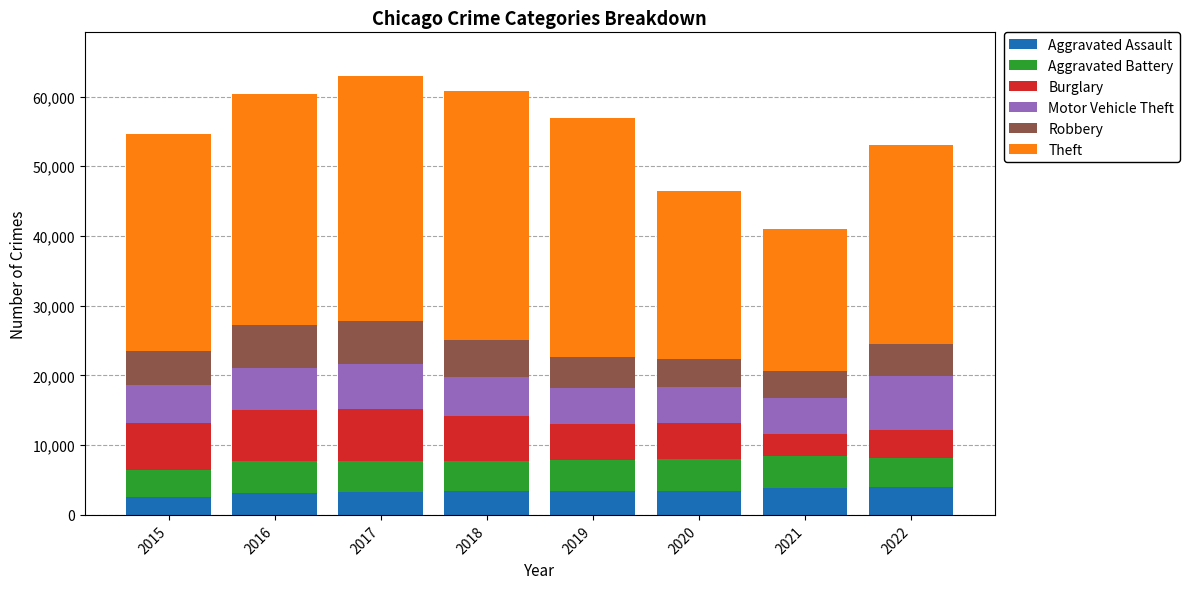

What is the highest value of the Aggravated Assault series?

3982